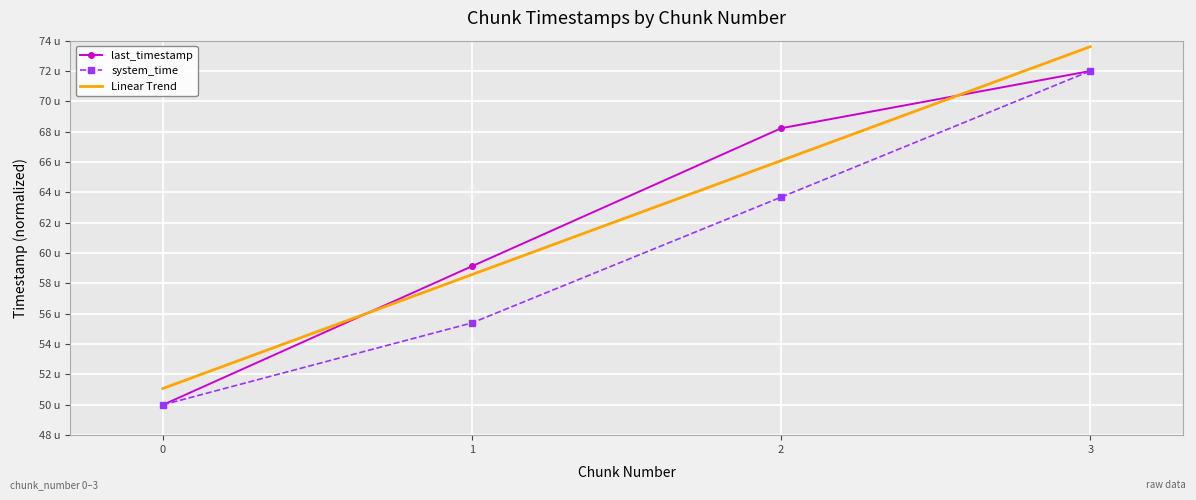

What are all the series names shown in the legend?

last_timestamp, system_time, Linear Trend